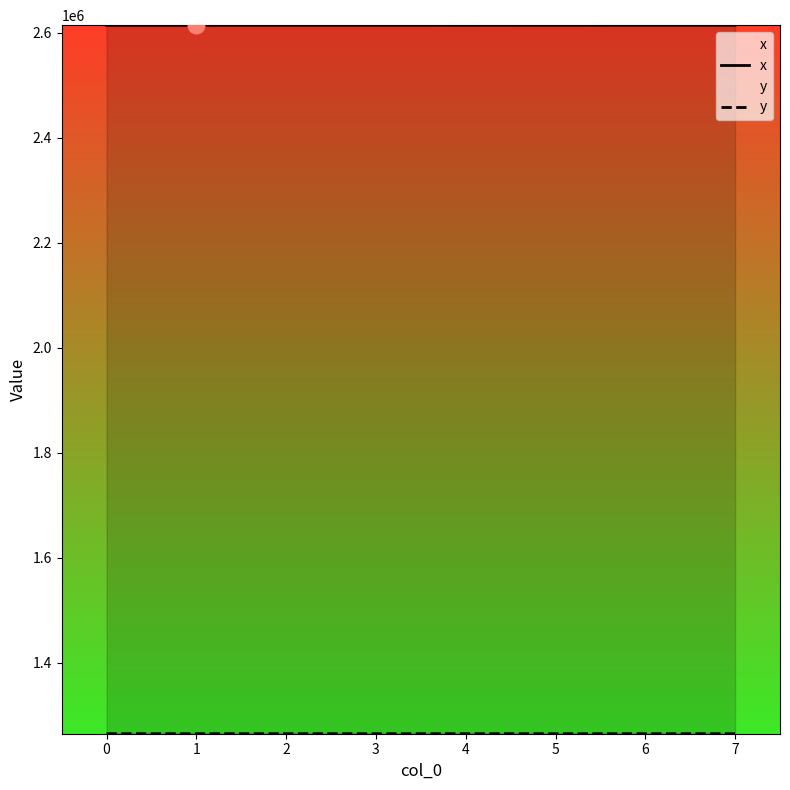

True or false: y and x intersect in this chart.

False